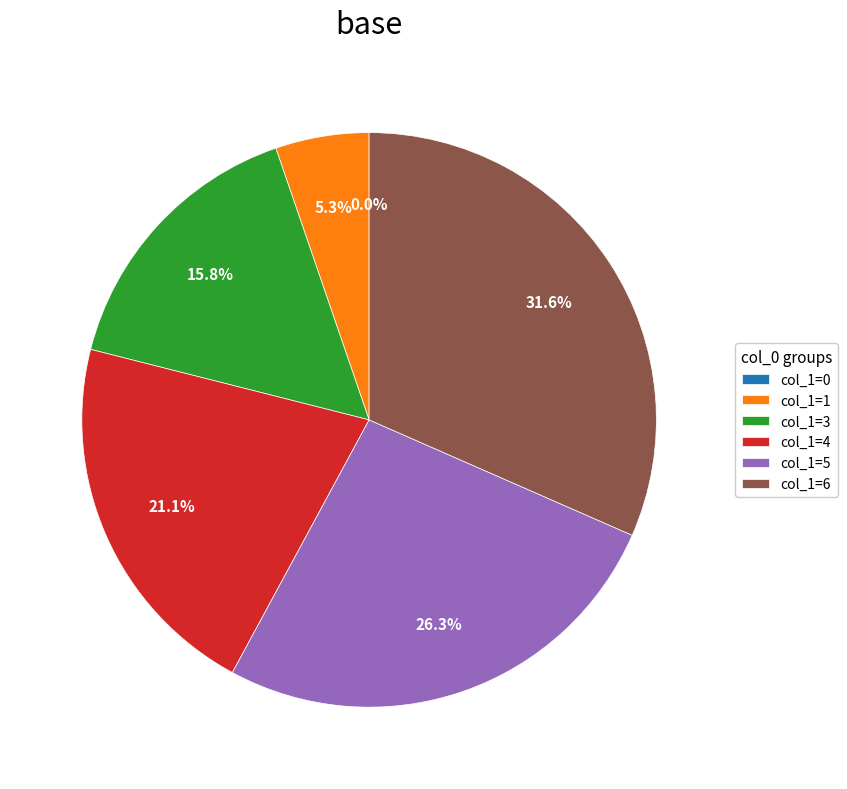

True or false: 1 accounts for 5% of the total.

True